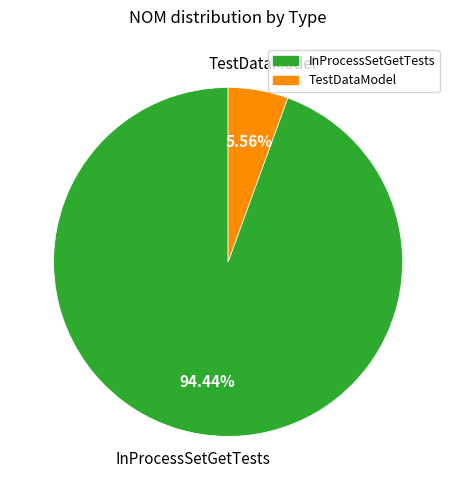

What is the smallest slice in the pie chart?

TestDataModel